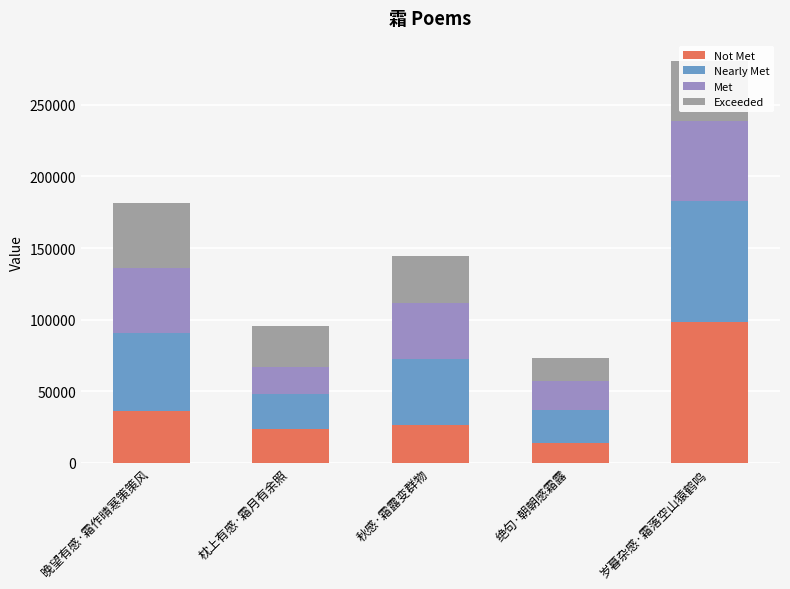

At which category is the sum across all series the highest?

岁暮杂感·霜落空山猿鹤鸣